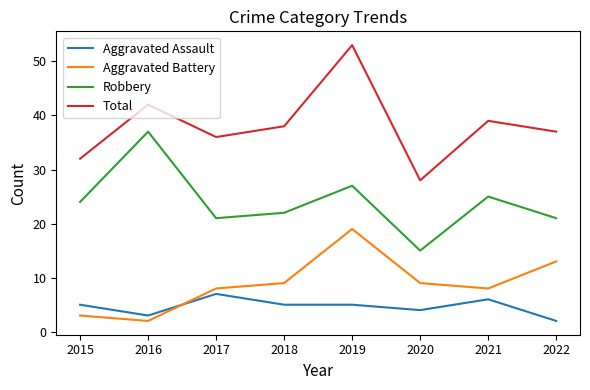

How many series are shown in this chart?

4